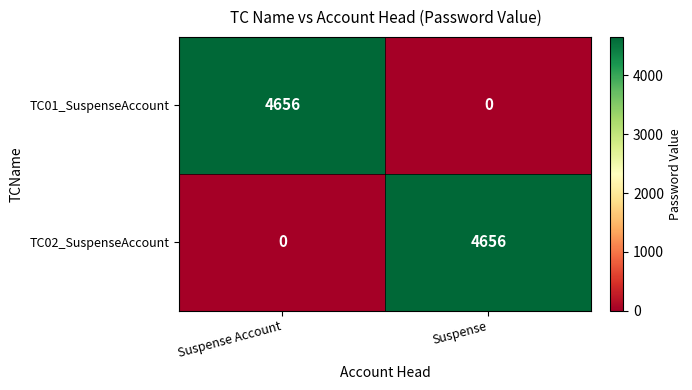

What is the sum of the TC01_SuspenseAccount values at Suspense and Suspense Account?

4656